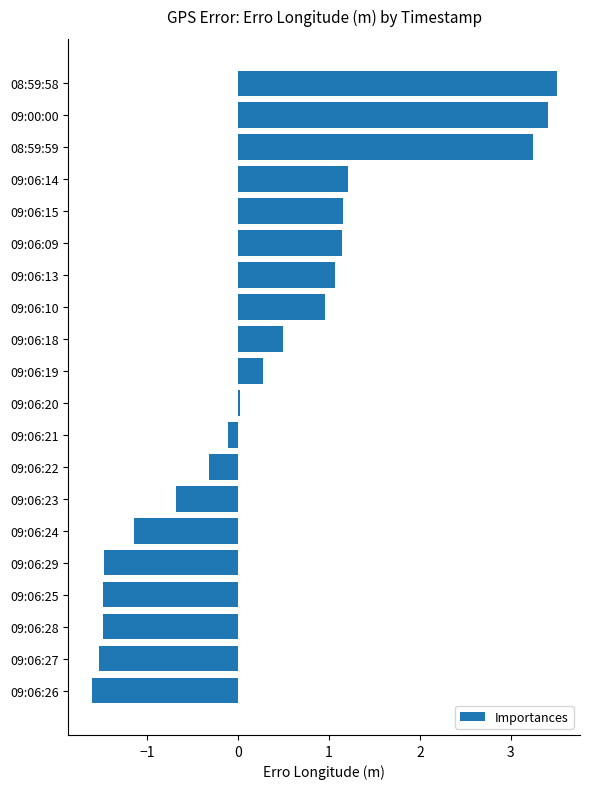

At which category does the chart reach its minimum across all series?

09:06:26